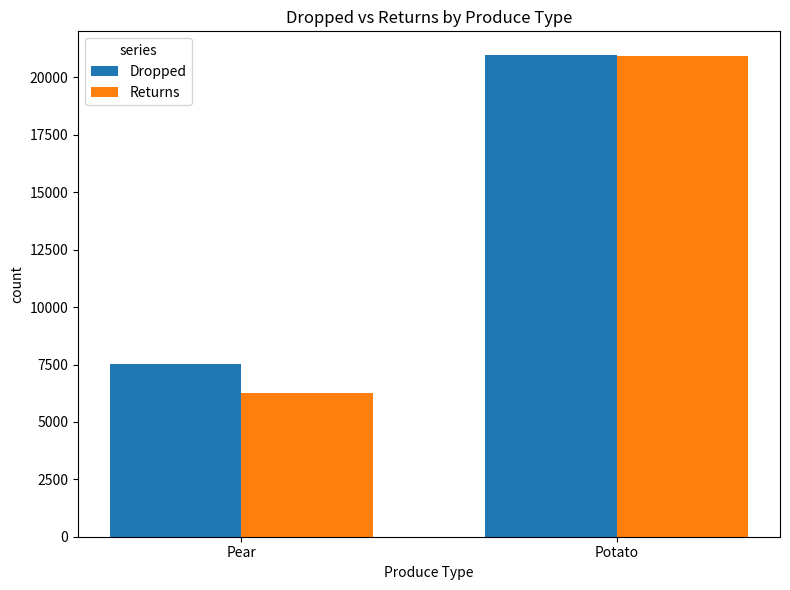

How many values in the Returns series are below 20944?

1